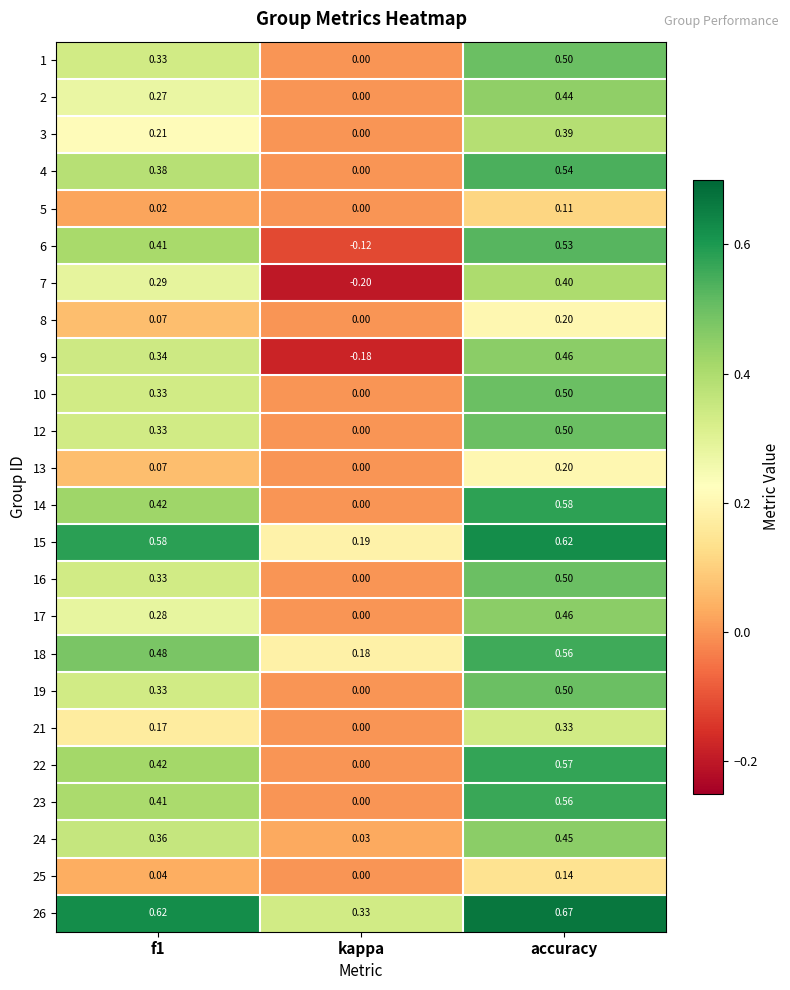

Where is 3 nearest to the value 0?

kappa